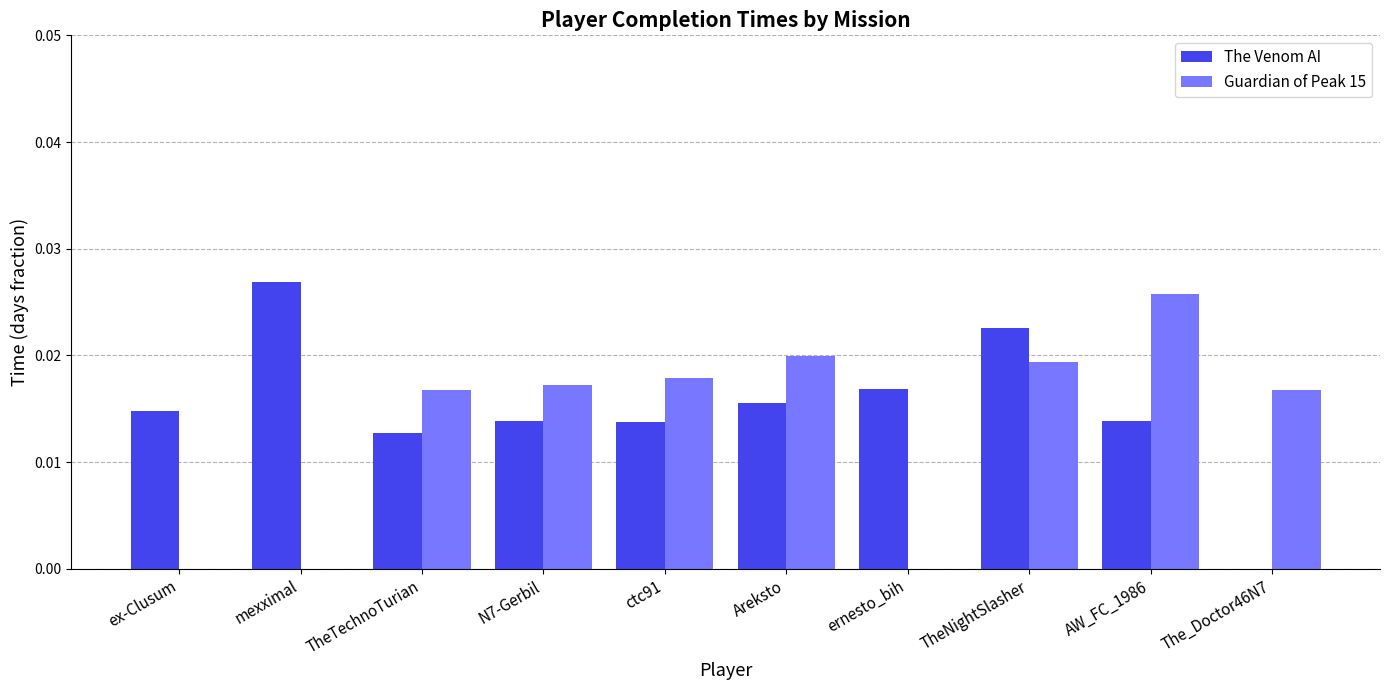

Which series changed the most between mexximal and ctc91?

Guardian of Peak 15